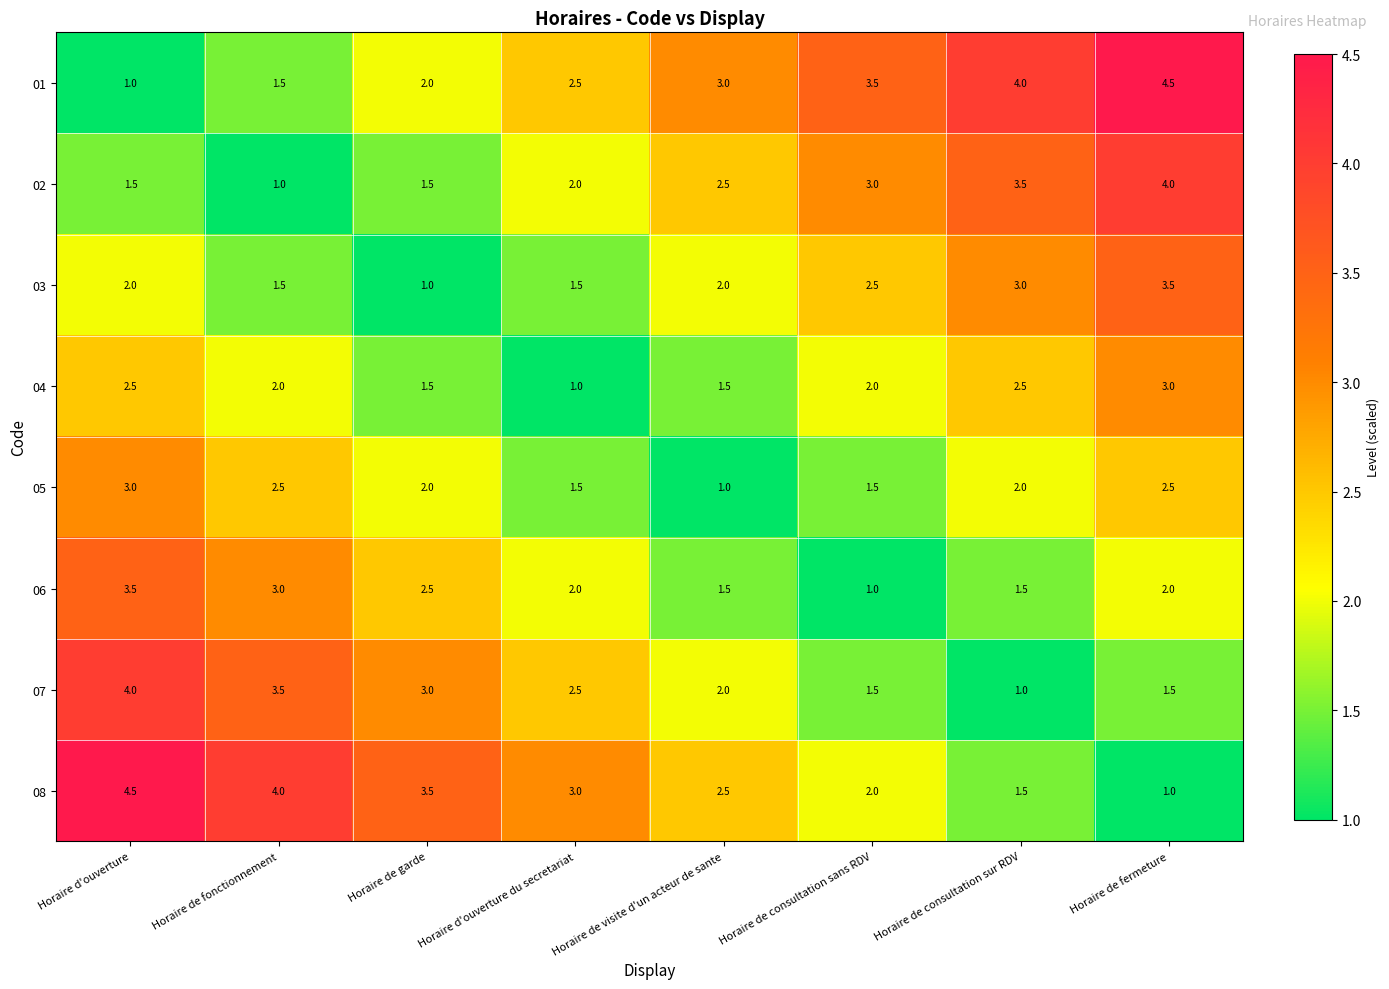

What value does the 07 series have at Horaire d'ouverture du secretariat?

2.5